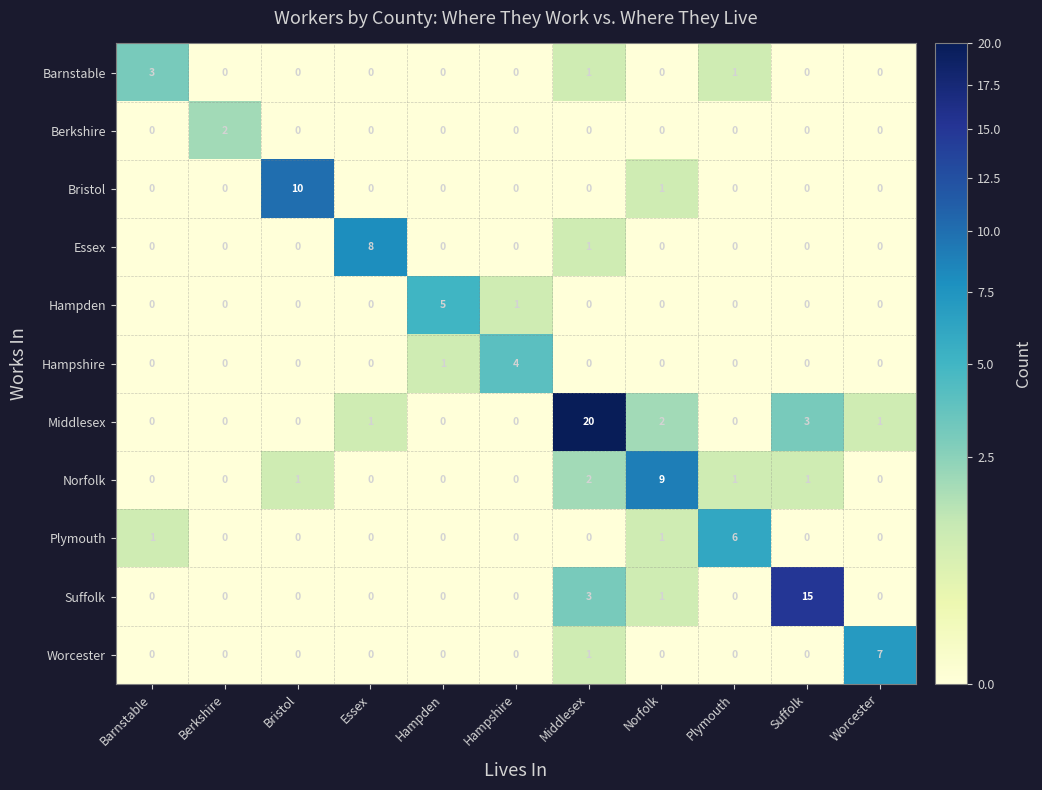

Rank the series by their maximum value, from highest to lowest.

Middlesex, Suffolk, Bristol, Norfolk, Essex, Worcester, Plymouth, Hampden, Hampshire, Barnstable, Berkshire